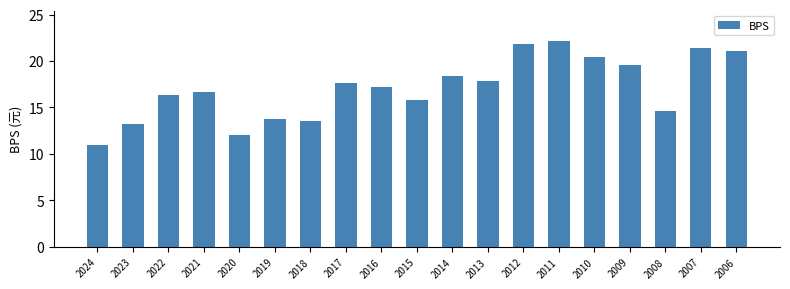

Between 2019 and 2015, which is larger?

2015